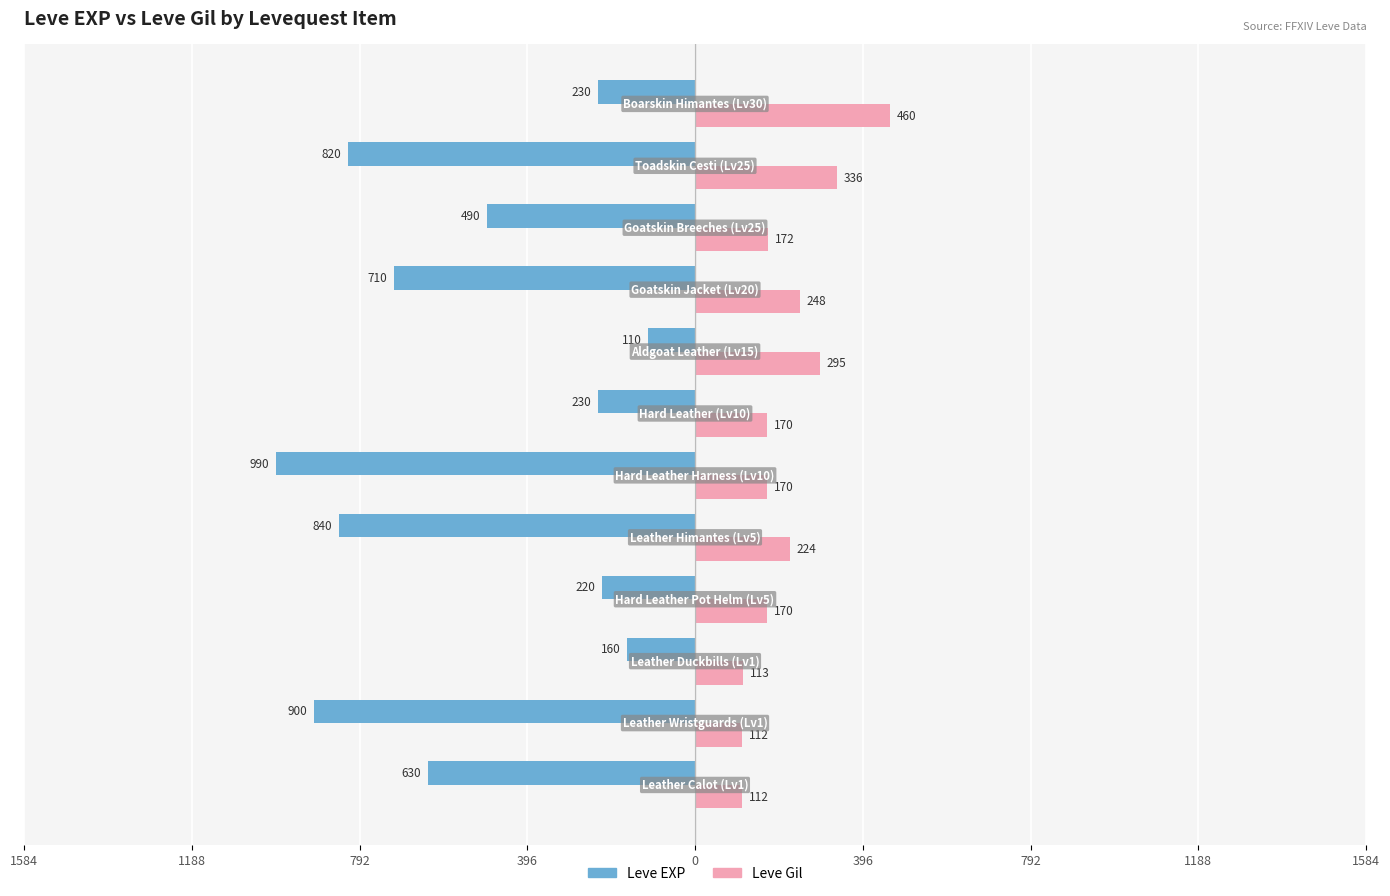

What is the difference between the maximum and minimum values in the Leve EXP series?

880